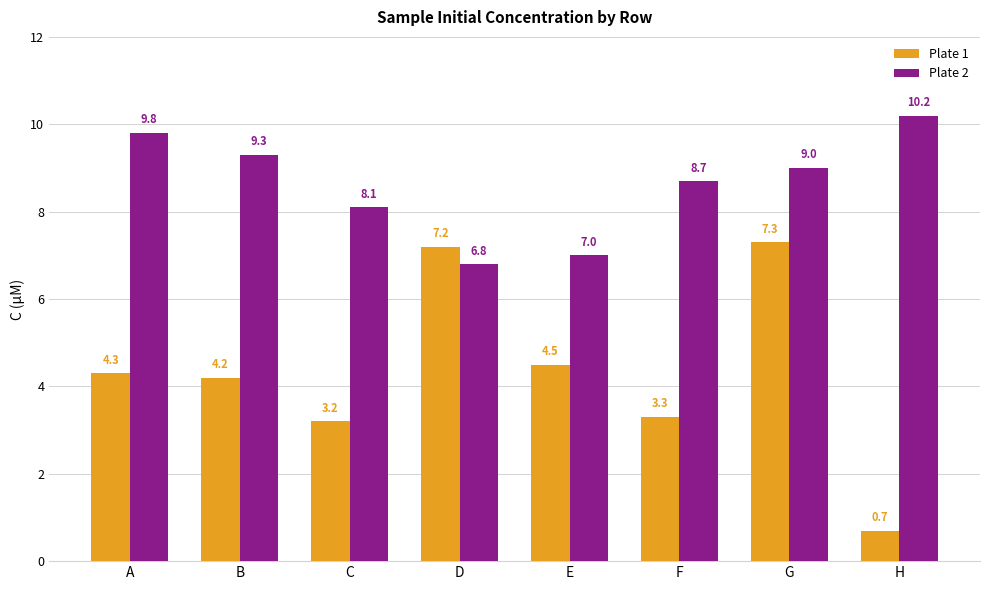

What is the average value of the Plate 2 series?

8.6